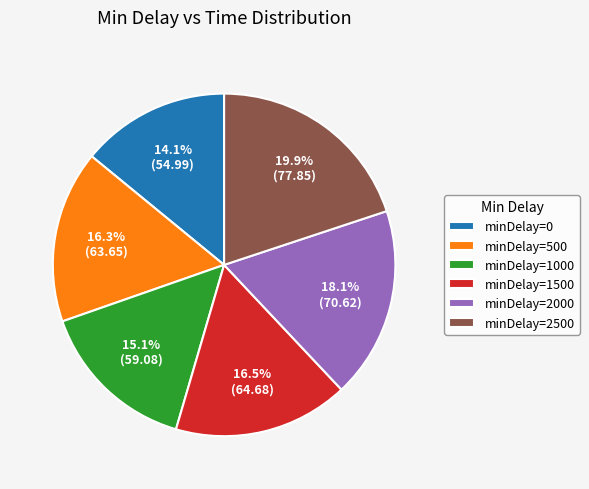

Does any single category account for the majority?

No